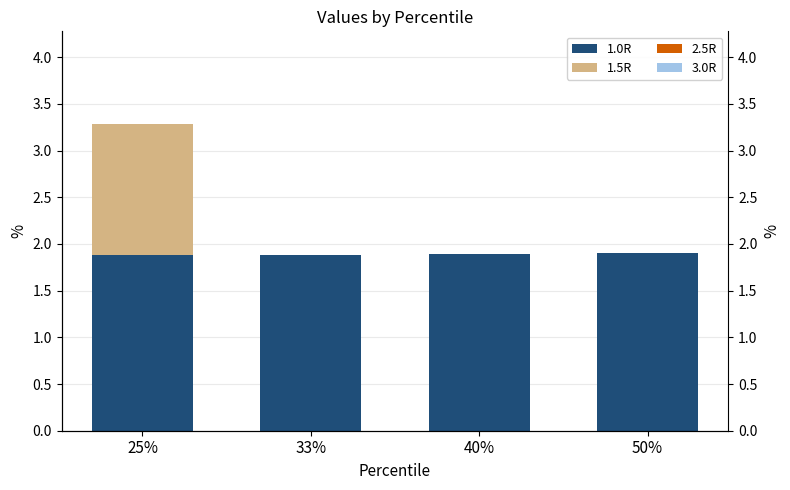

At which label is 1.0R closest to 1?

25%